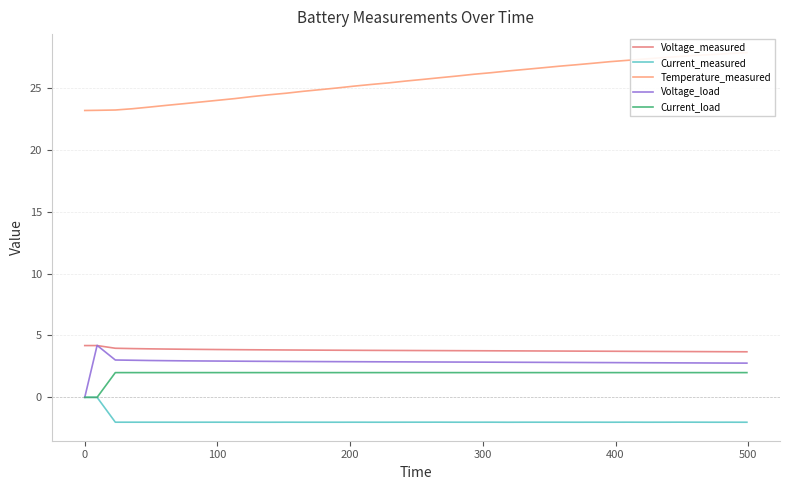

How many values in Current_measured are above zero?

1